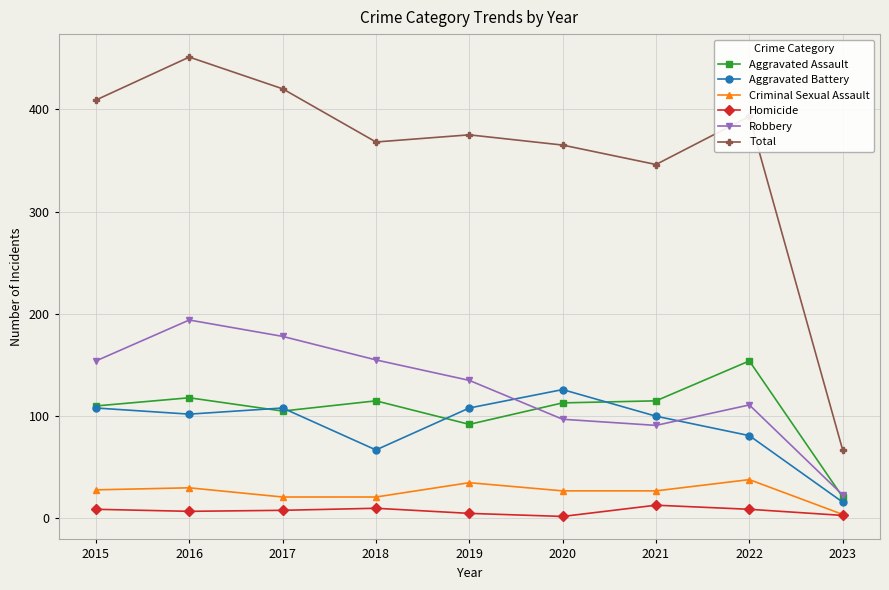

Between 2019 and 2021, which series saw the biggest shift?

Robbery